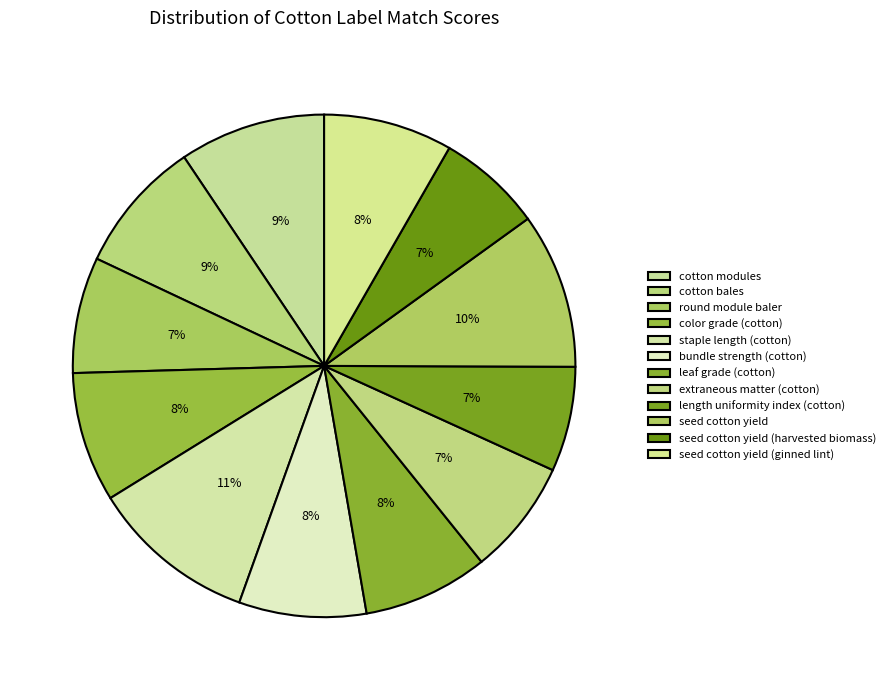

Is it true that seed cotton yield (harvested biomass) is 7% of the pie?

True